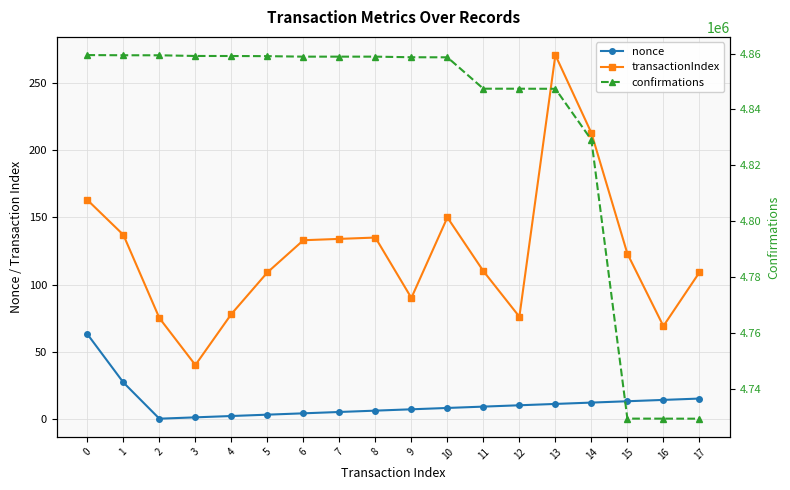

What is the value of the transactionIndex point at the 12th from the left?

110